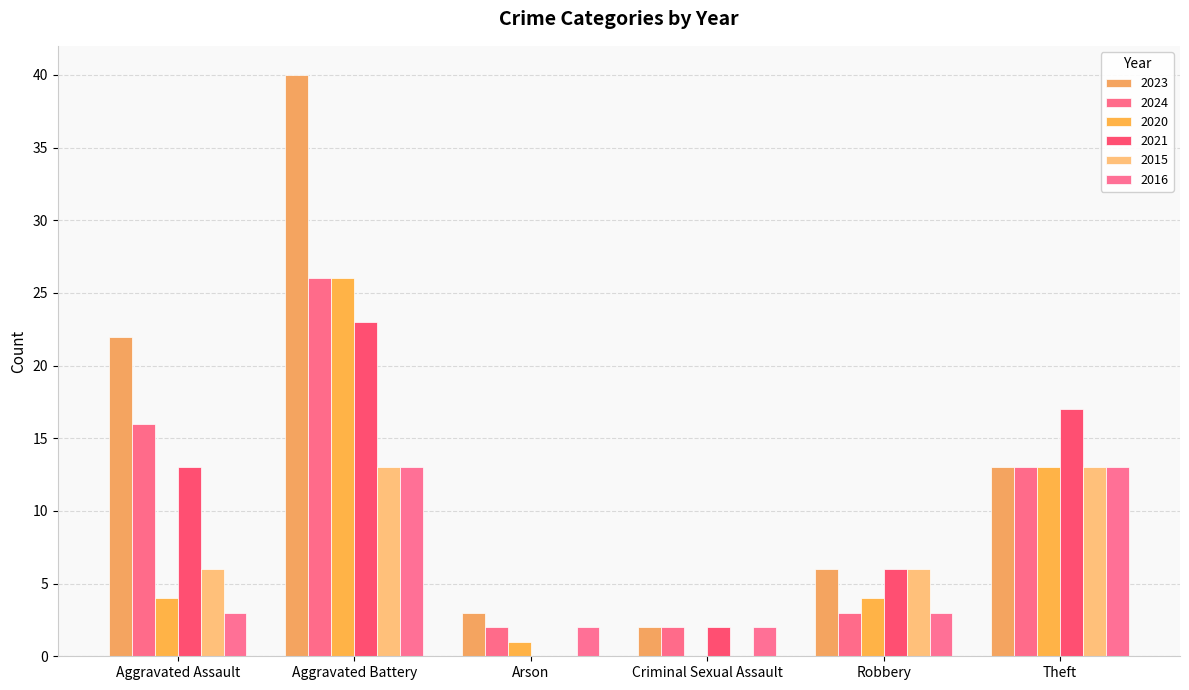

Which series has the largest total across all categories?

2023